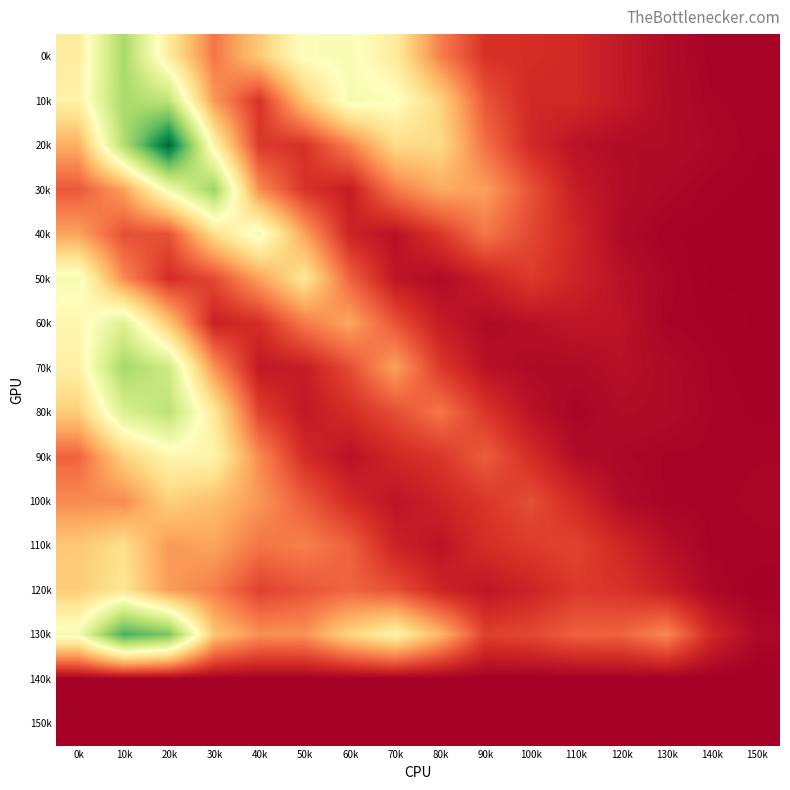

What is the spread (max minus min) of values at 130k?

0.3